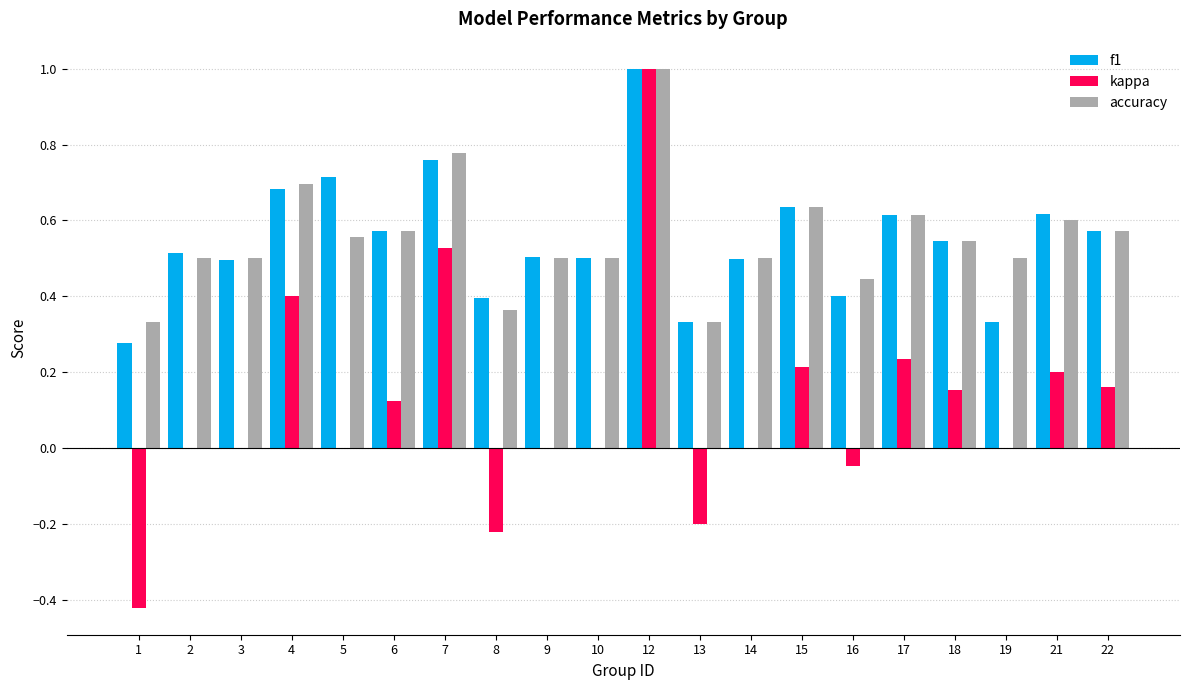

True or false: f1 has a value of 0.2 at 8.

False